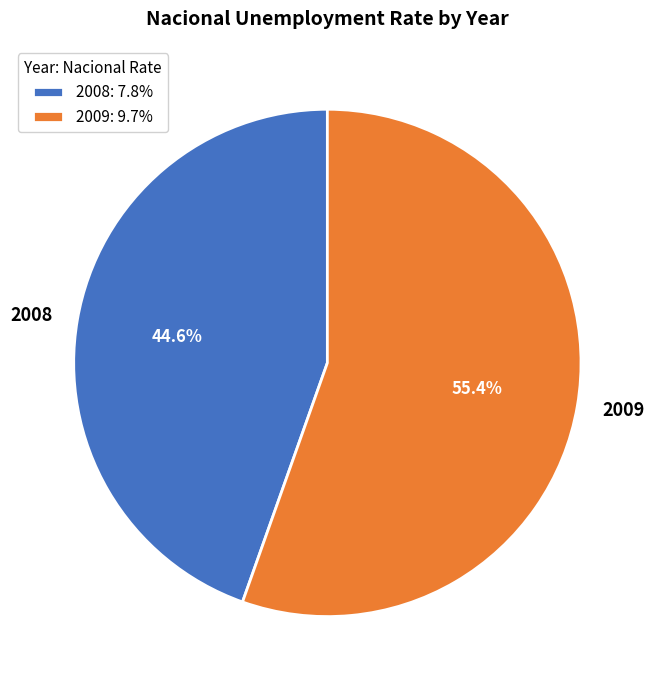

To the nearest percent, what is the average slice percentage?

50%